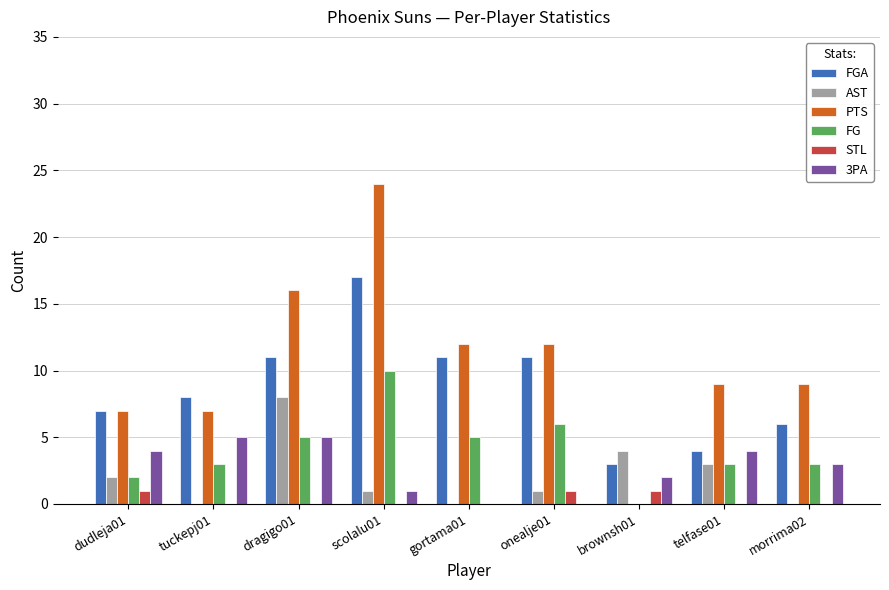

Does the chart contain stacked bars?

No